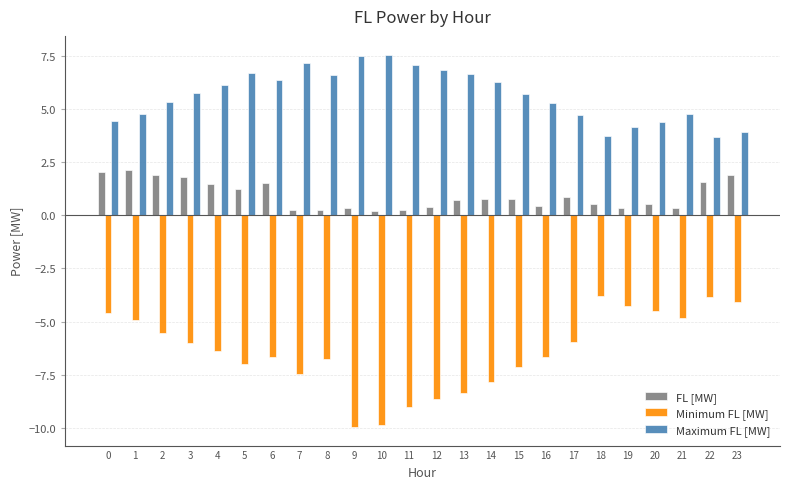

Which series has the largest total across all categories?

Maximum FL [MW]